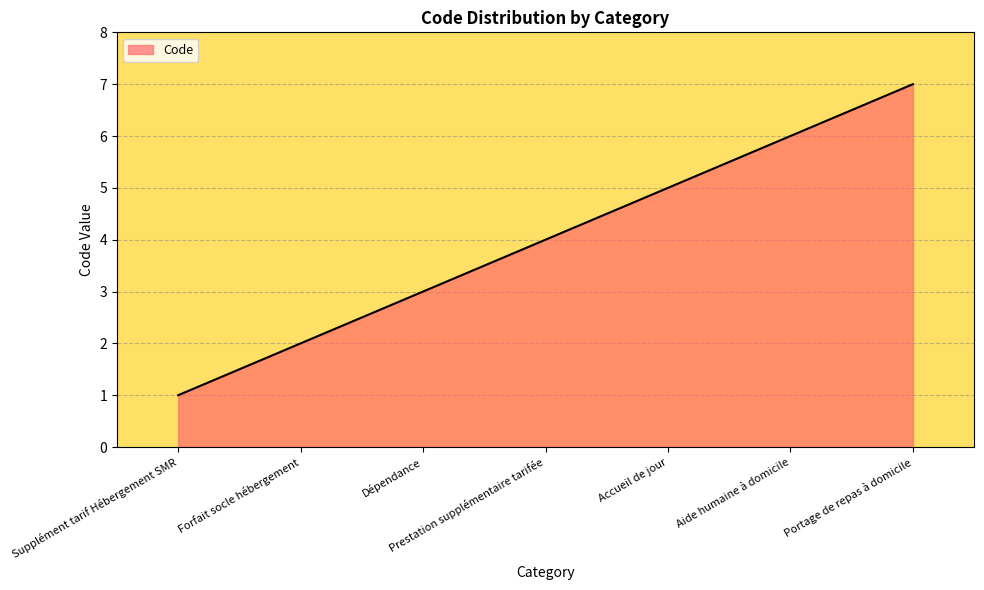

Reading left to right, extract all data points from this chart.

1	2	3	4	5	6	7